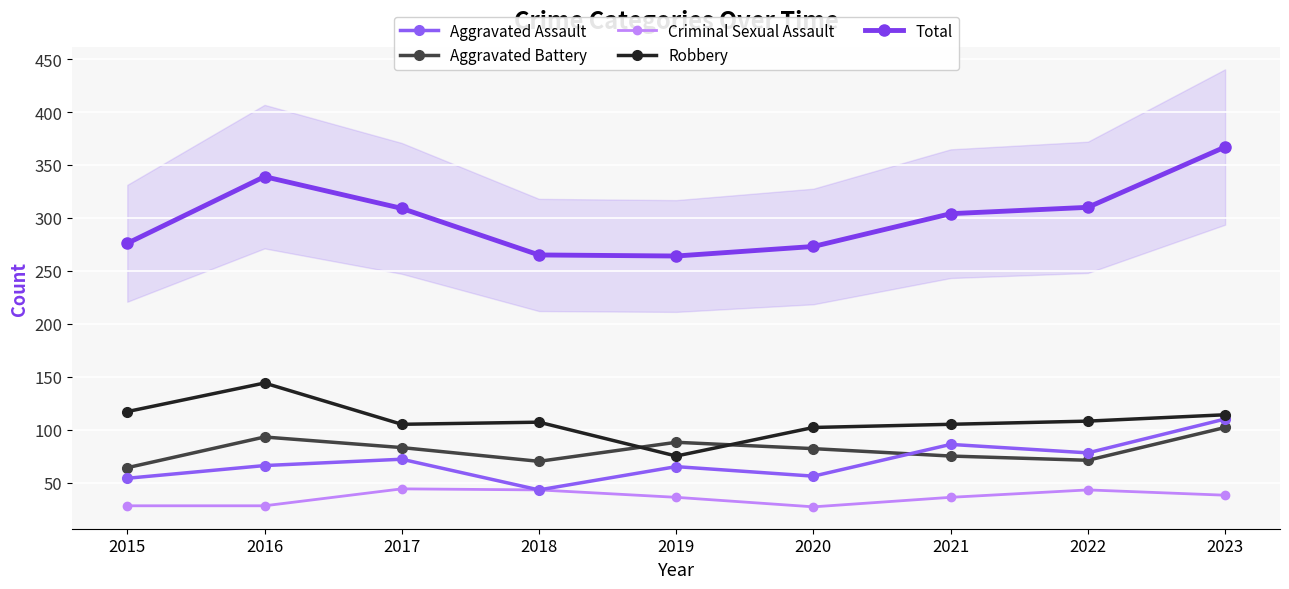

Where is the first local minimum for Total?

2019